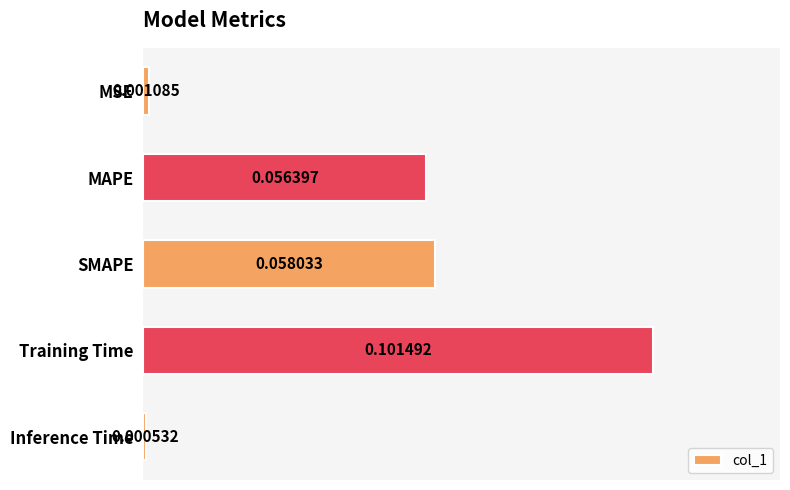

Rank the categories by value from lowest to highest.

Inference Time, MSE, MAPE, SMAPE, Training Time